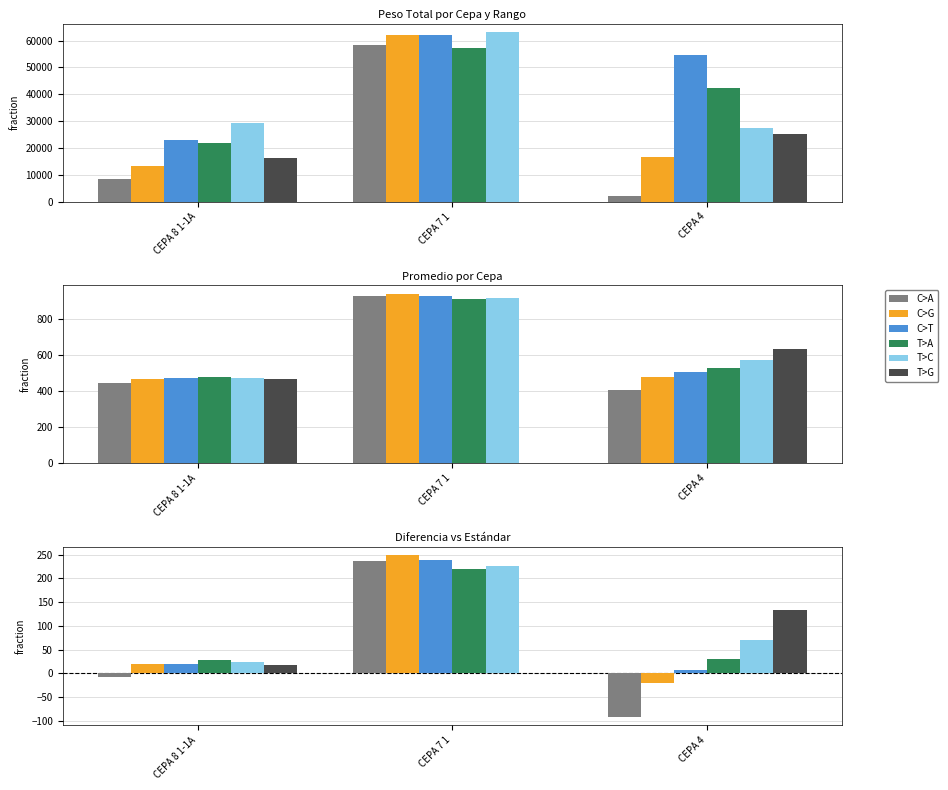

What position from the left is CEPA 7 1?

2